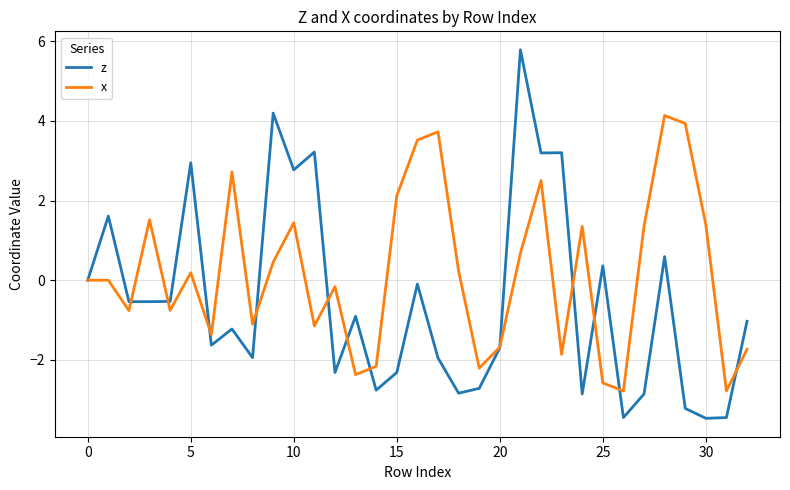

Which series has the largest total across all categories?

x